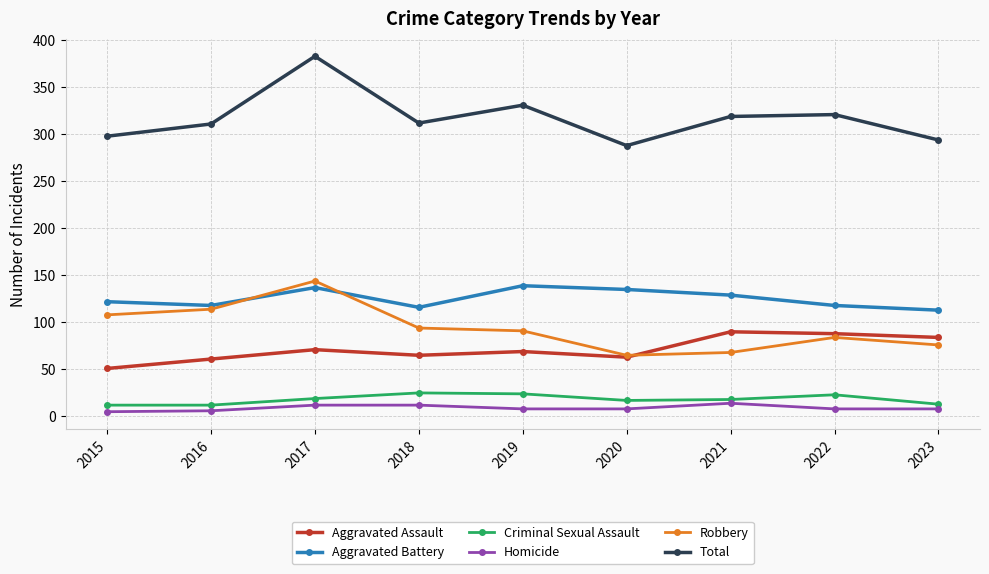

At how many categories does at least one series exceed 174?

9